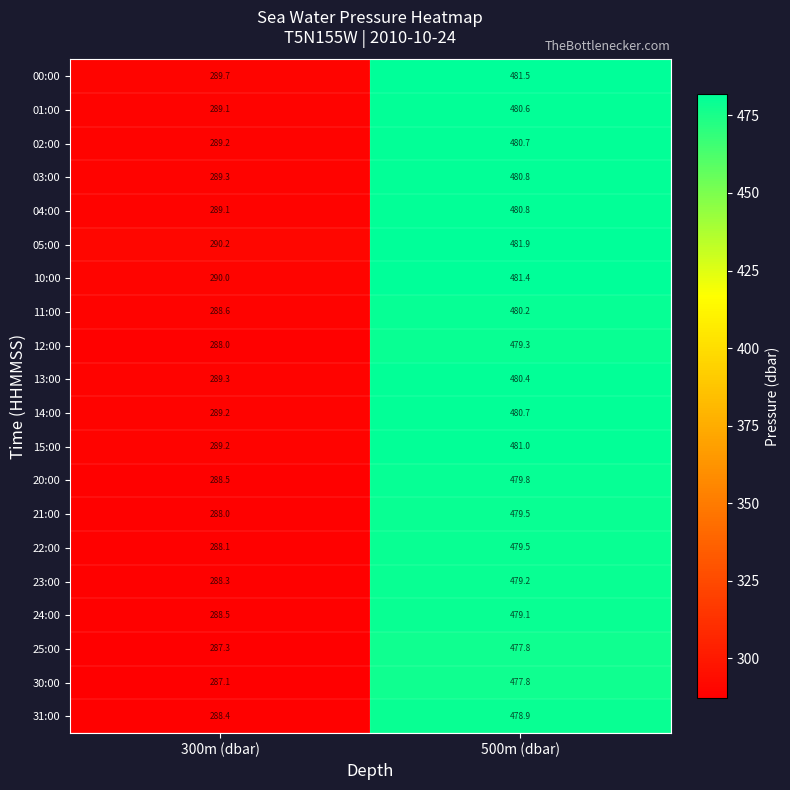

What is the sum of all 01:00 values?

769.7